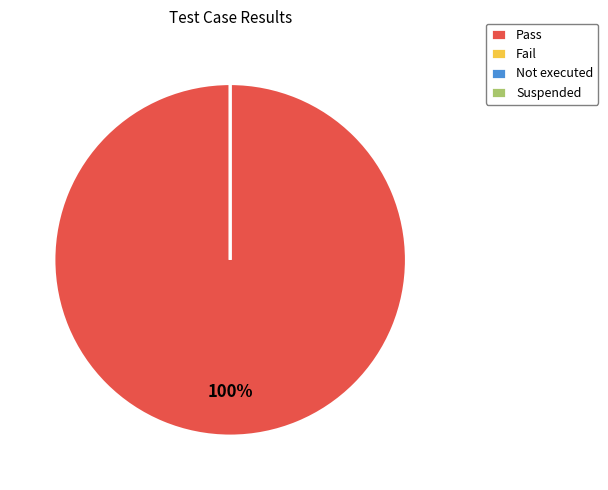

Rank the categories by value from highest to lowest.

Pass, Fail, Not executed, Suspended